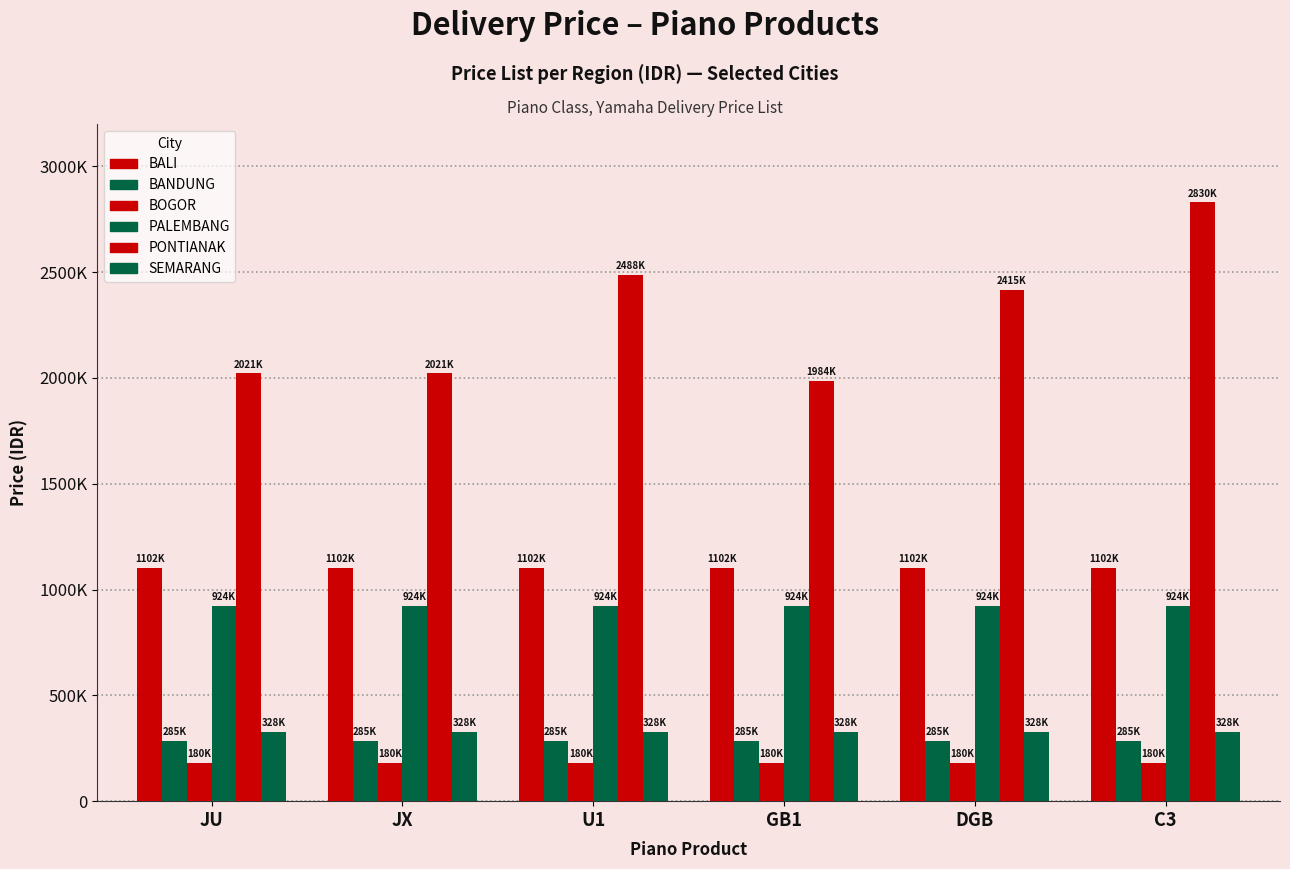

What is the lowest value of the PALEMBANG series?

924000